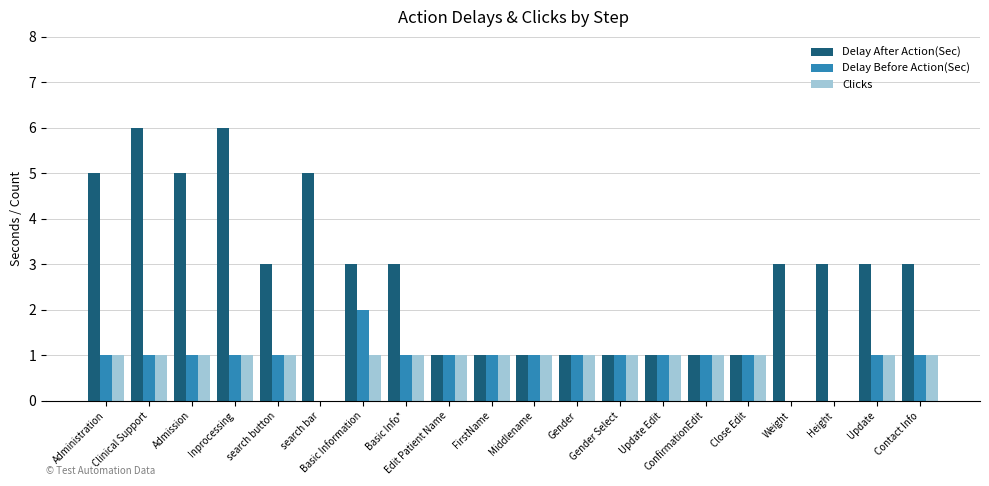

At which label does Delay After Action(Sec) first exceed 3?

Administration